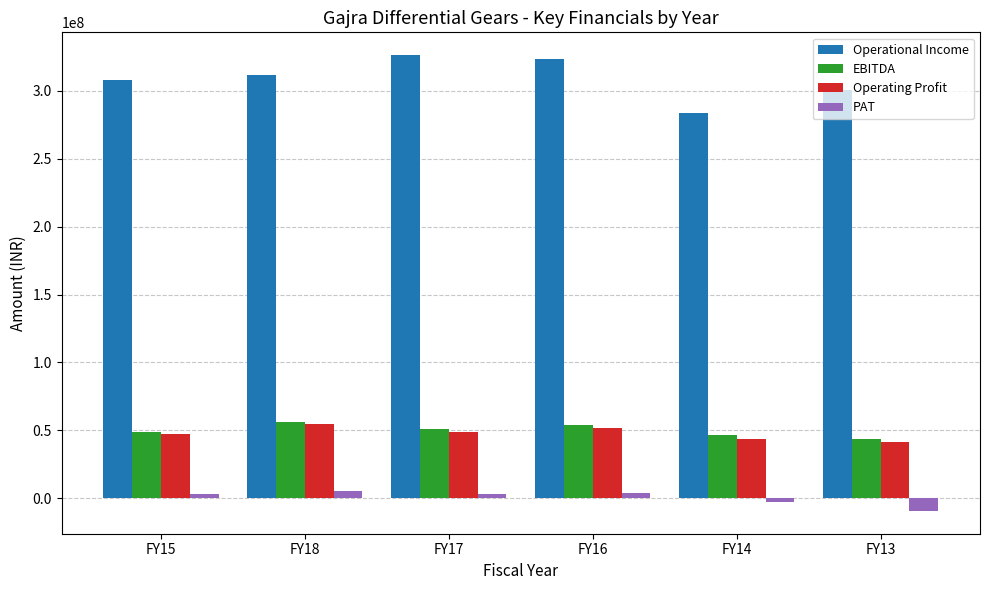

Which series has the largest total across all categories?

Operational Income